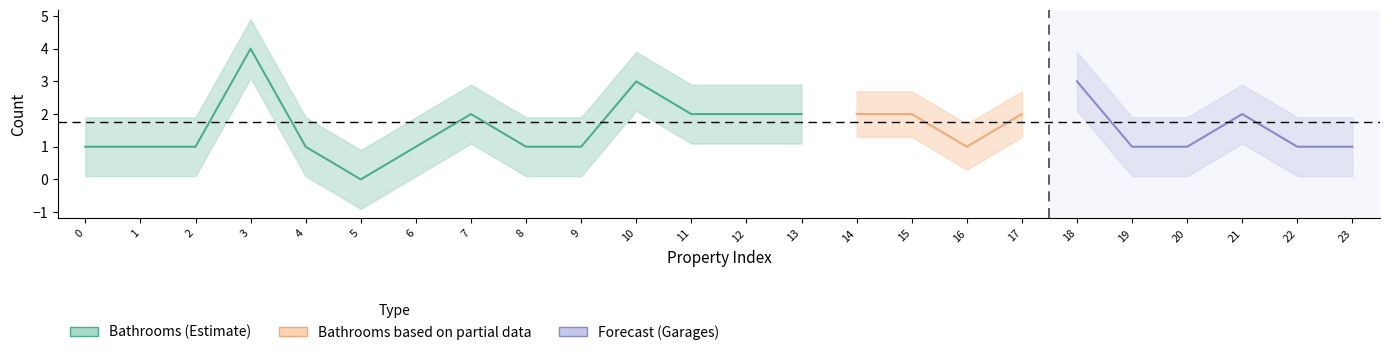

Is this an area chart (filled region under the line)?

No